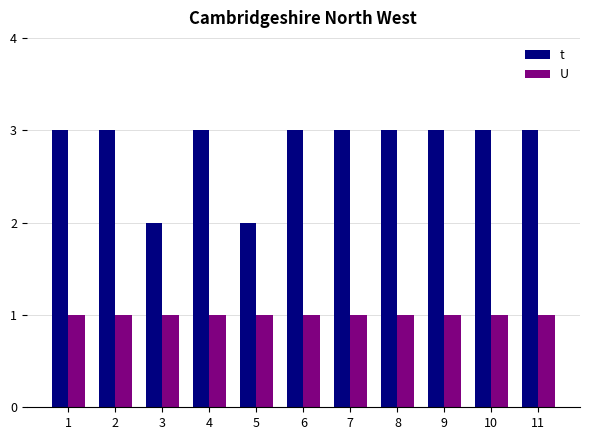

List the series in order of their peak value, highest first.

t, U